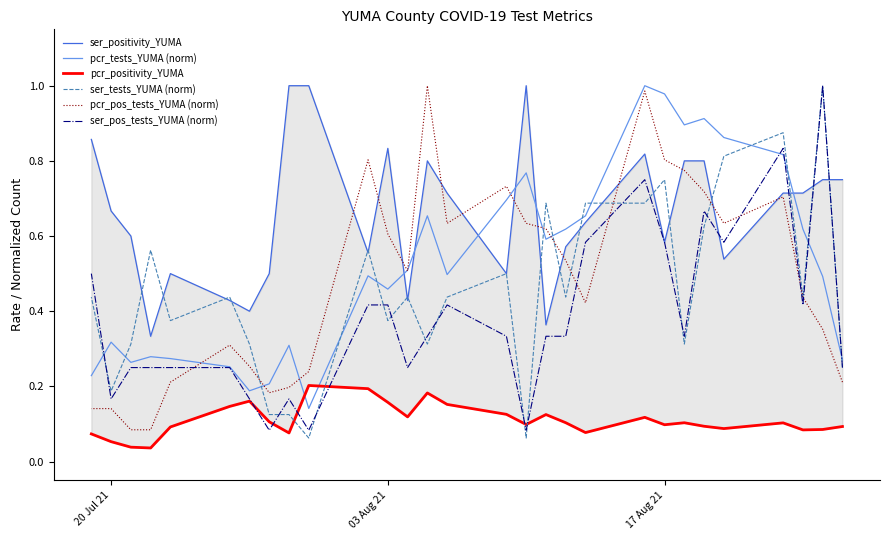

What is the highest value of the ser_pos_tests_YUMA (norm) series?

1.0